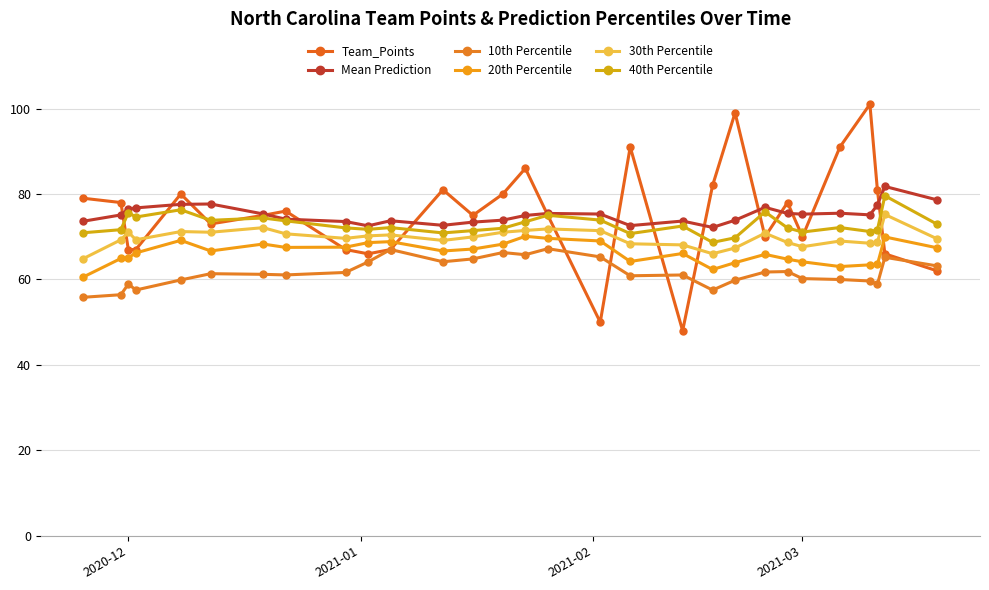

Reading left to right, list all the values displayed in this chart.

Team_Points: 79.0	78.0	67.0	67.0	80.0	73.0	75.0	76.0	67.0	66.0	67.0	81.0	75.0	80.0	86.0	75.0	50.0	91.0	48.0	82.0	99.0	70.0	78.0	70.0	91.0	101.0	81.0	66.0	62.0
Mean Prediction: 73.6	75.1	76.5	76.8	77.6	77.7	75.3	74.1	73.5	72.5	73.7	72.7	73.4	73.9	75.0	75.5	75.3	72.6	73.7	72.2	73.9	76.9	75.5	75.3	75.5	75.1	77.4	81.8	78.6
10th Percentile: 55.8	56.4	58.9	57.5	59.9	61.4	61.2	61.1	61.6	64.1	67.0	64.1	64.8	66.3	65.8	67.2	65.3	60.9	61.0	57.5	59.8	61.7	61.9	60.2	60.0	59.6	58.9	65.2	63.2
20th Percentile: 60.6	64.9	65.1	66.2	69.2	66.7	68.3	67.5	67.6	68.6	68.8	66.7	67.1	68.3	70.1	69.6	69.0	64.2	66.1	62.3	63.9	65.9	64.8	64.1	63.0	63.4	63.5	70.0	67.4
30th Percentile: 64.9	69.3	71.1	69.3	71.2	71.0	72.1	70.7	69.6	70.2	70.4	69.1	70.0	71.0	71.5	71.8	71.4	68.3	68.1	66.0	67.4	70.8	68.7	67.7	69.0	68.5	68.7	75.2	69.5
40th Percentile: 70.9	71.7	75.6	74.6	76.3	73.8	74.4	73.7	72.1	71.7	72.1	70.9	71.4	72.0	73.5	75.0	73.9	70.7	72.5	68.7	69.8	75.8	72.1	71.1	72.2	71.2	71.6	79.6	72.9